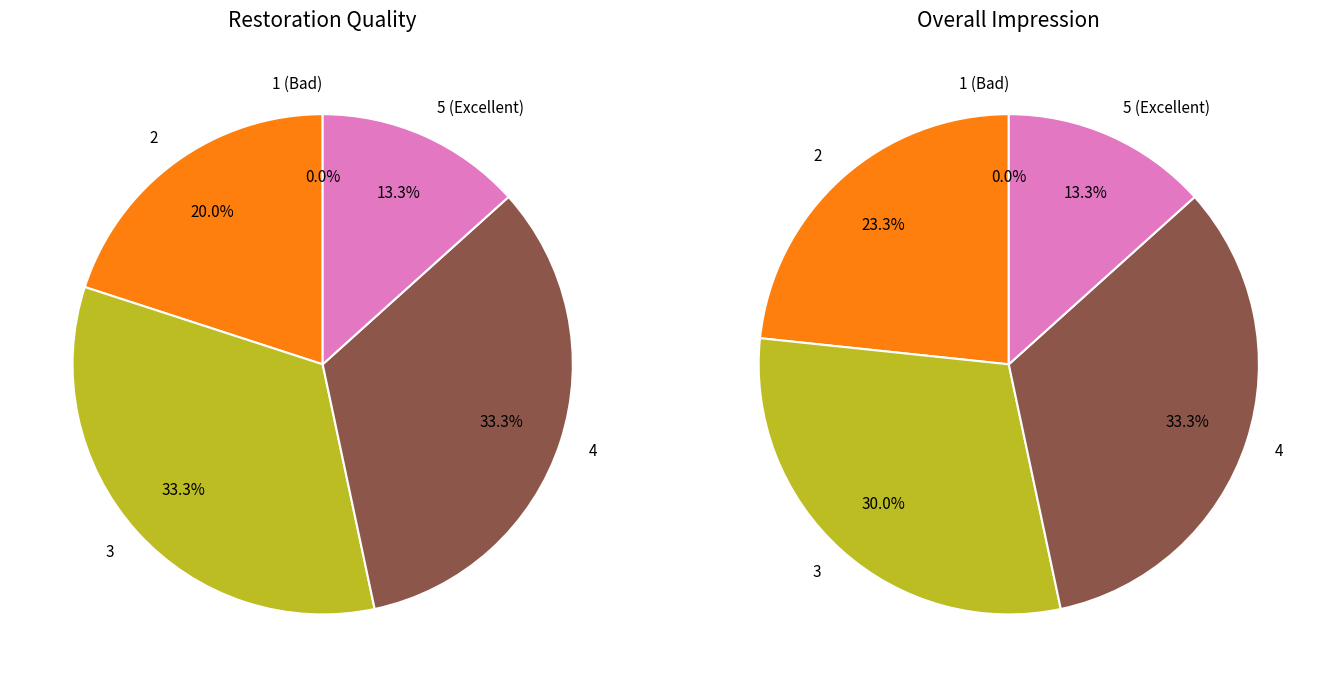

Is there a majority slice in this chart?

No